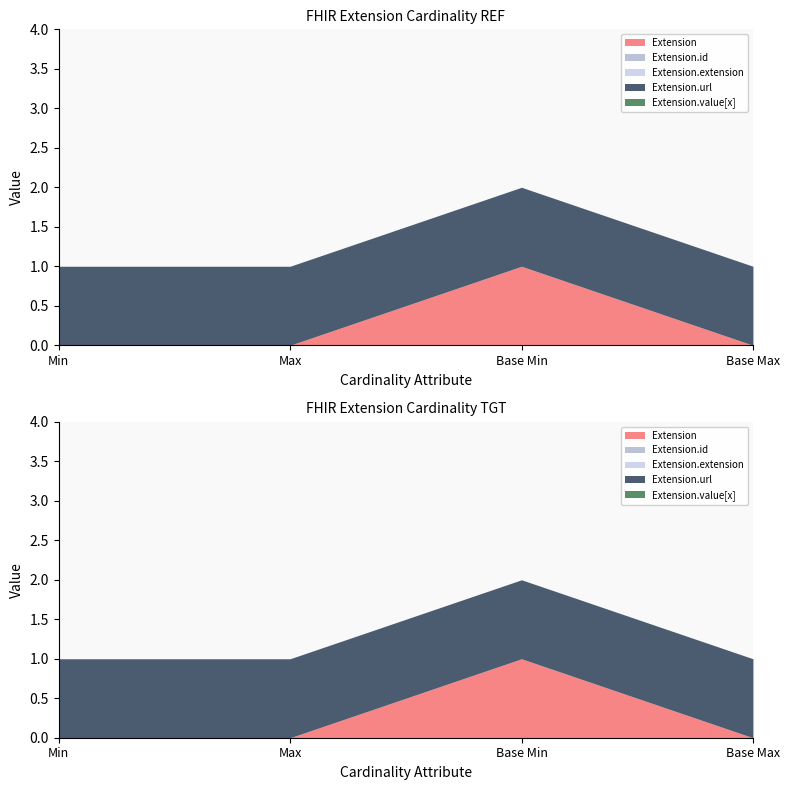

Which series has the largest total across all categories?

Extension.url